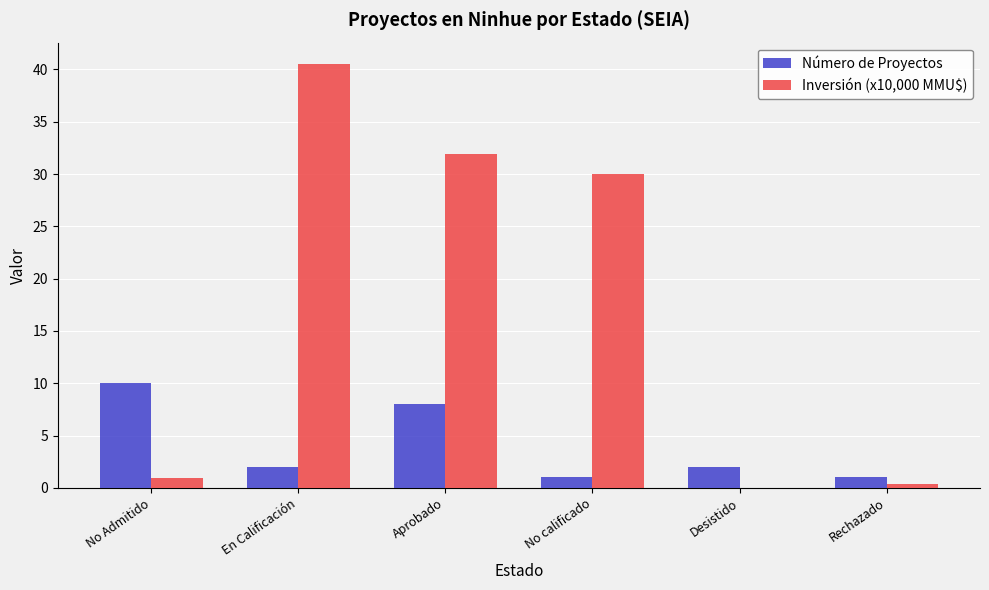

Is it true that Inversión (x10,000 MMU$) equals 40.5 at En Calificación?

True